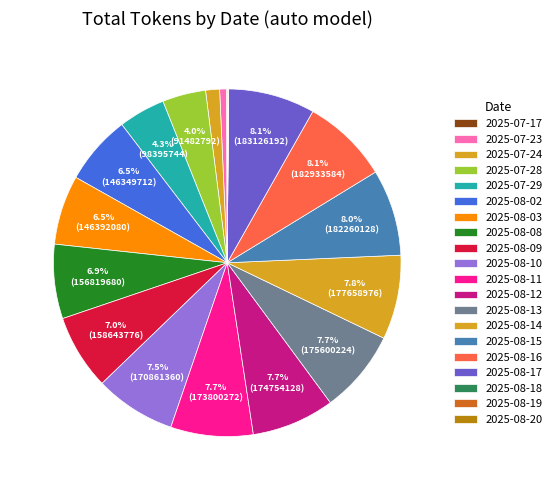

What is the largest slice in the pie chart?

2025-08-17